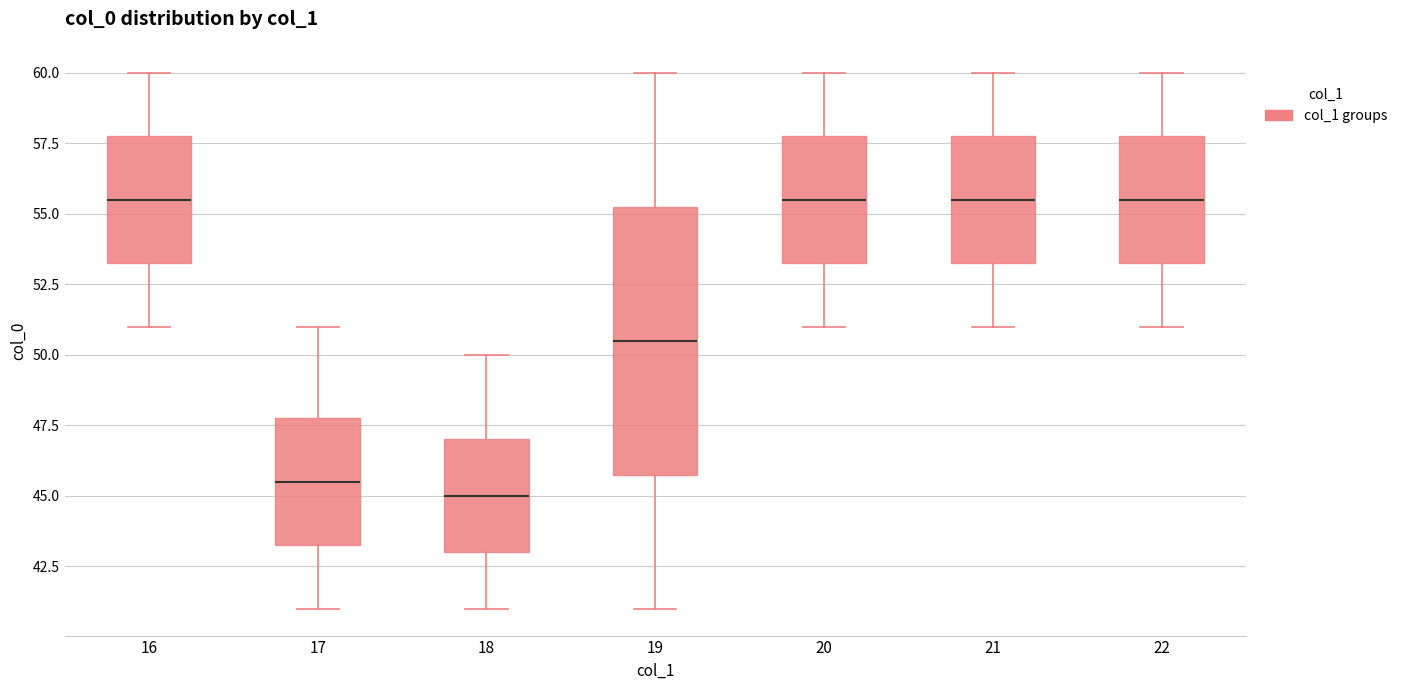

Which box is the tallest, from its lower edge to its upper edge?

19